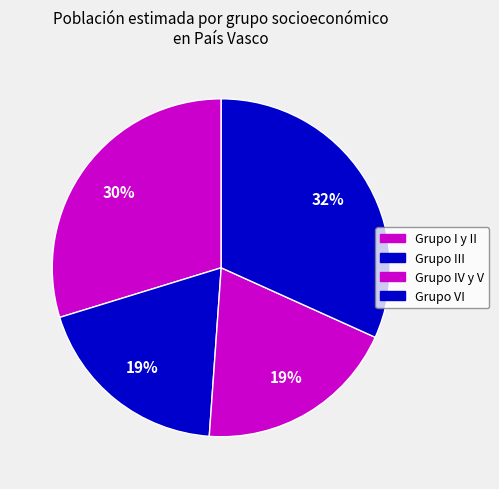

True or false: Grupo VI accounts for 37% of the total.

False